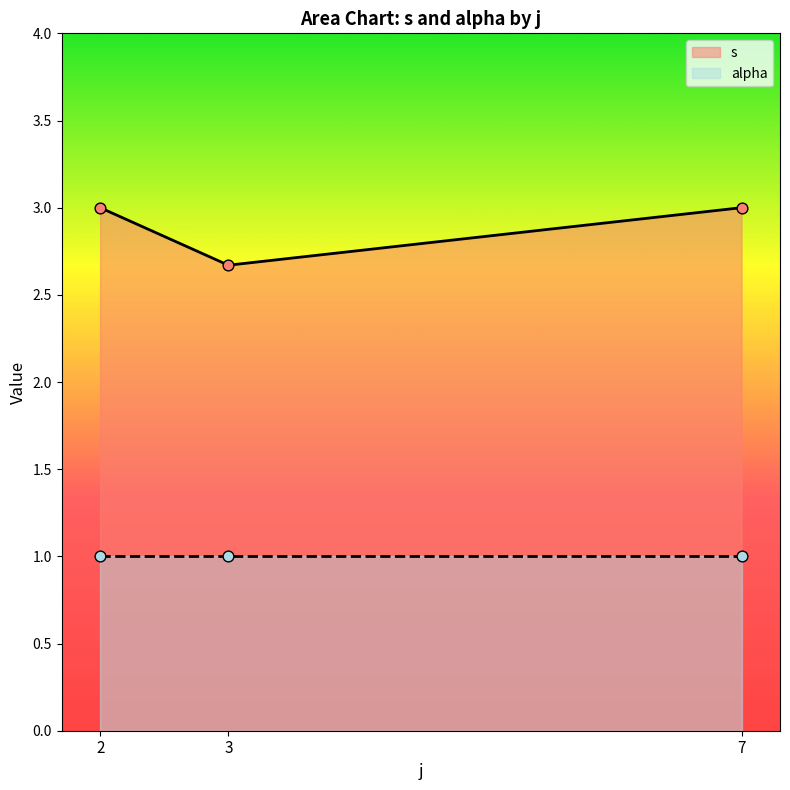

At which label is s closest to 2?

3